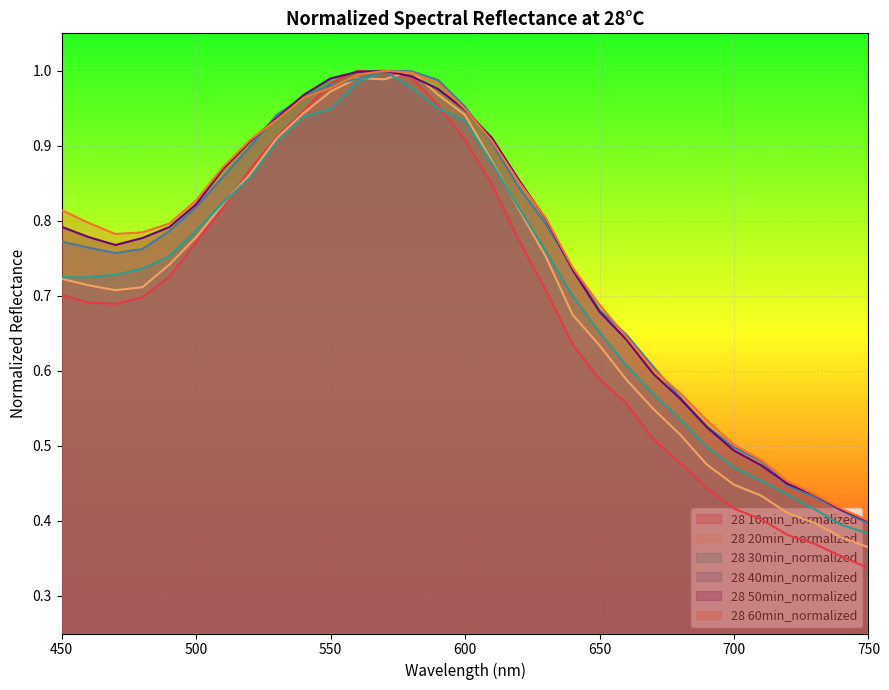

Read the 28 10min_normalized value at 550.

1.0